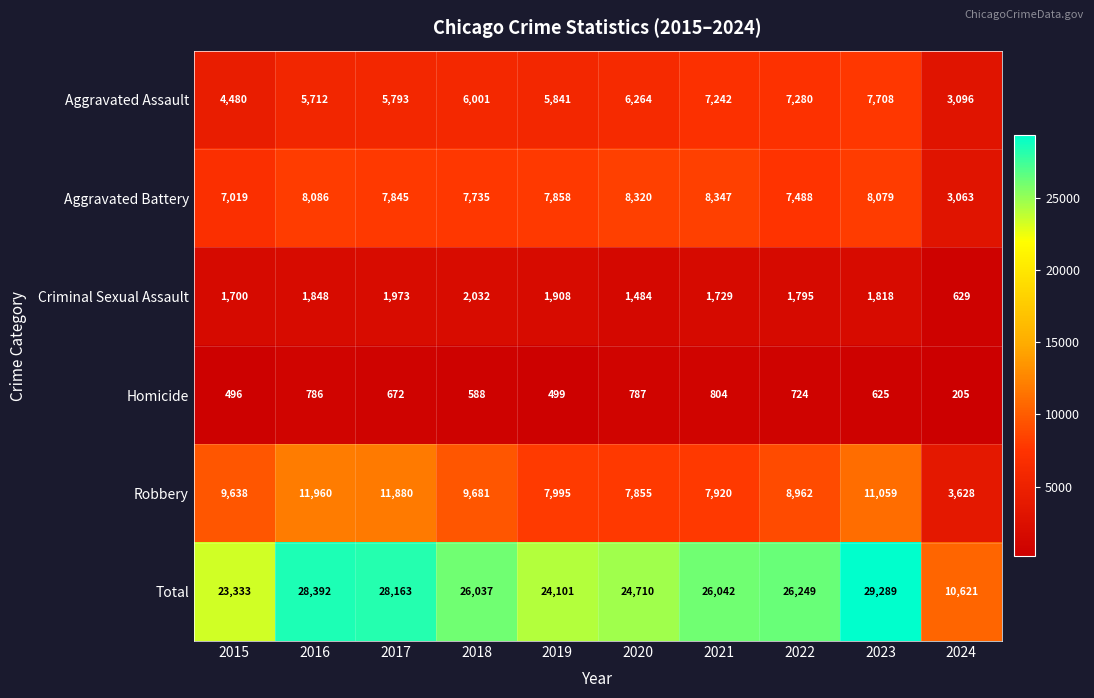

Which label corresponds to the largest value in the chart?

2023